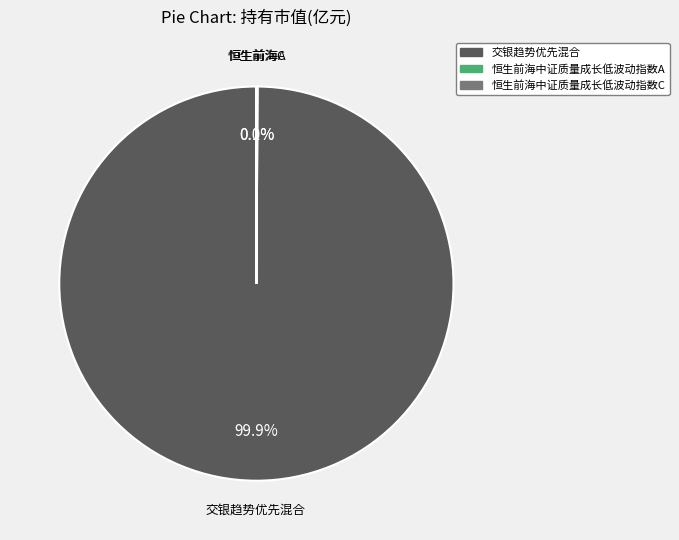

Which category has the biggest portion of the pie?

交银趋势优先混合